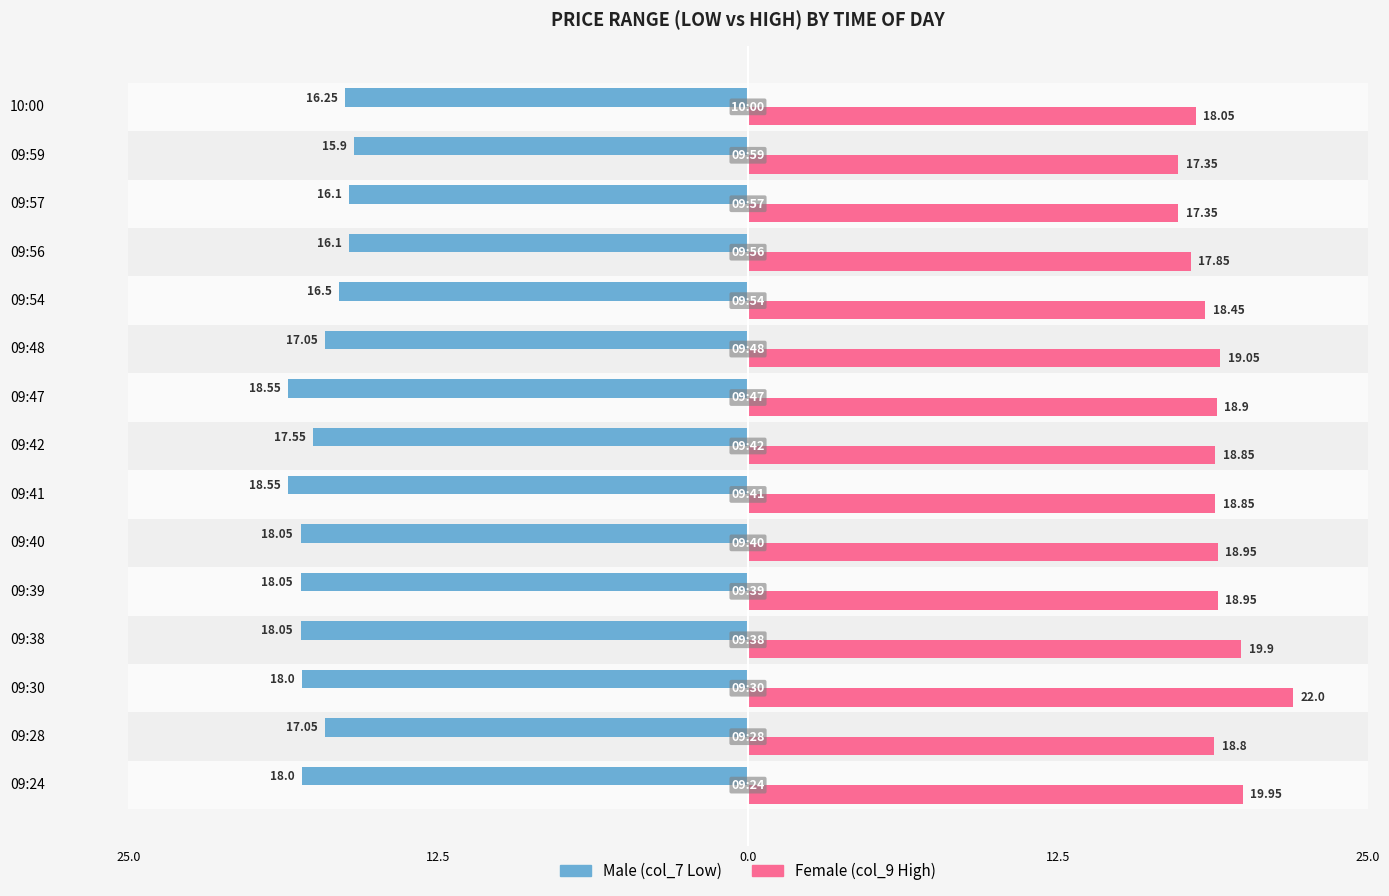

Reading right to left, extract all data points from this chart.

Male: -16.2	-15.9	-16.1	-16.1	-16.5	-17.1	-18.6	-17.6	-18.6	-18.1	-18.1	-18.1	-18.0	-17.1	-18.0
Female: 18.1	17.4	17.4	17.9	18.4	19.1	18.9	18.9	18.9	18.9	18.9	19.9	22.0	18.8	19.9